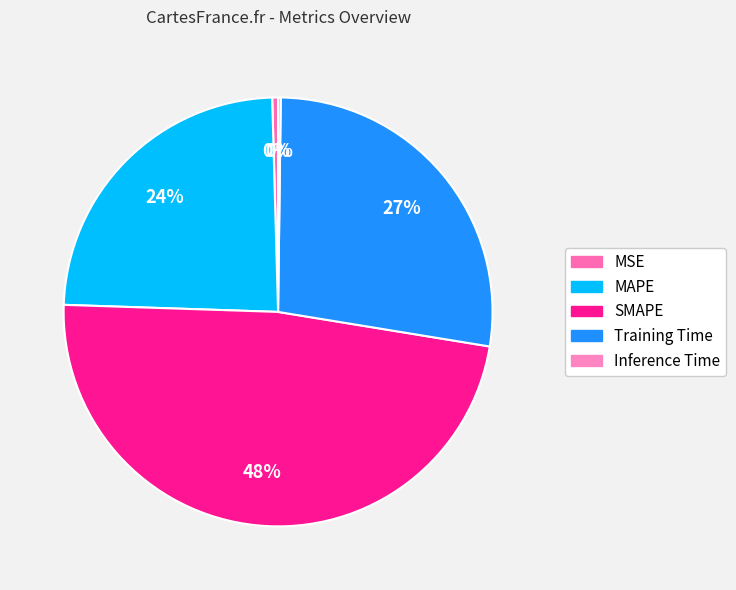

What is the smallest slice in the pie chart?

Inference Time